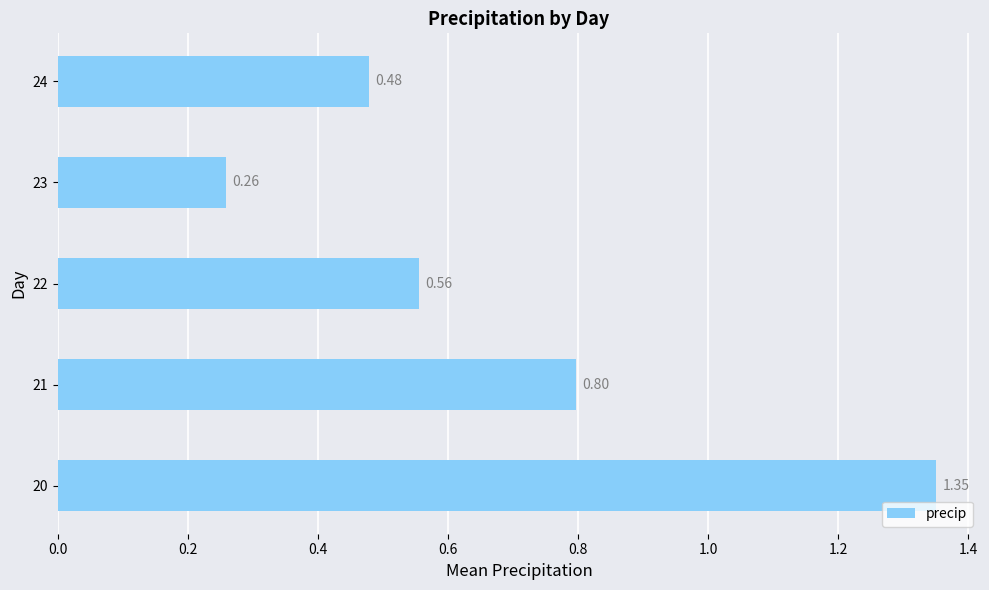

List the labels in order of value, smallest first.

23, 24, 22, 21, 20